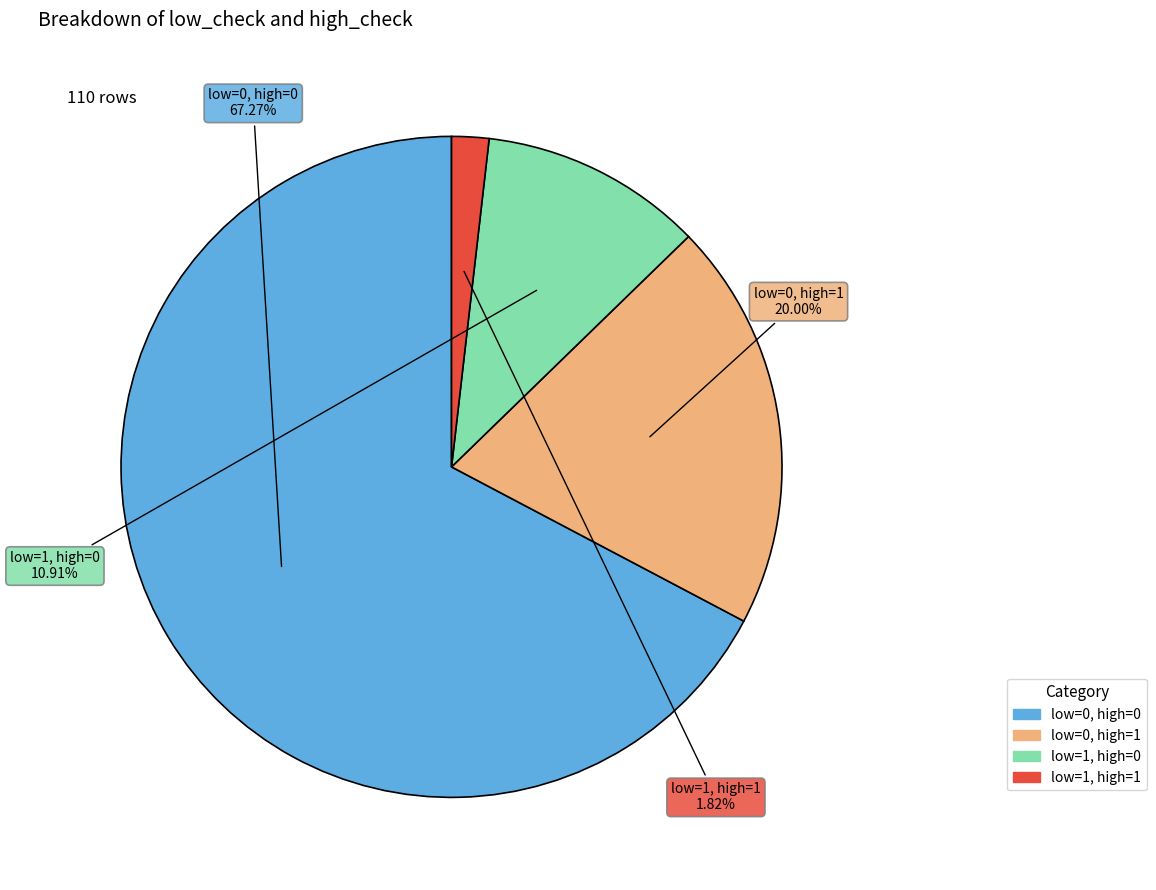

Does any single category account for the majority?

Yes